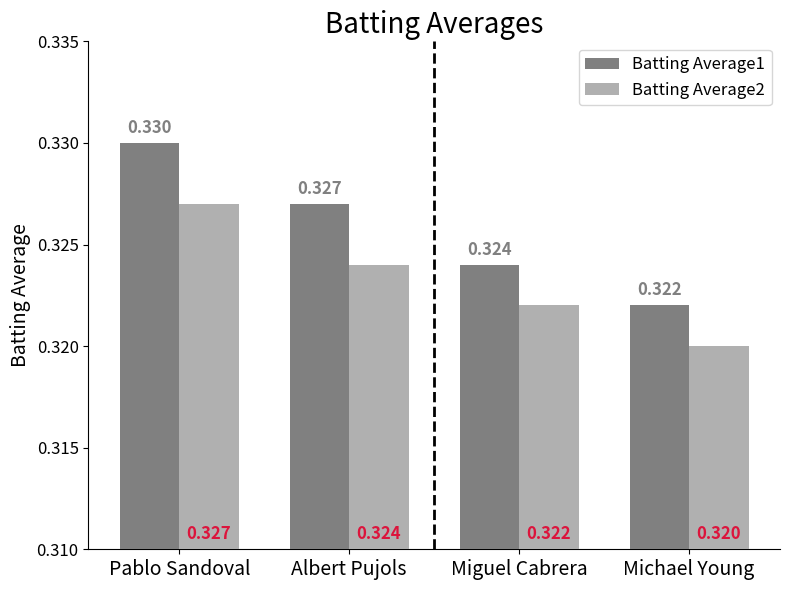

At which label is Batting Average2 closest to 0?

Michael Young